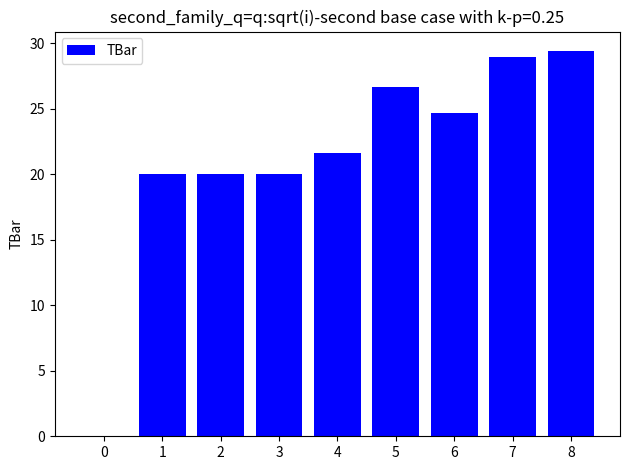

Are the bars grouped side by side (vs. stacked)?

No